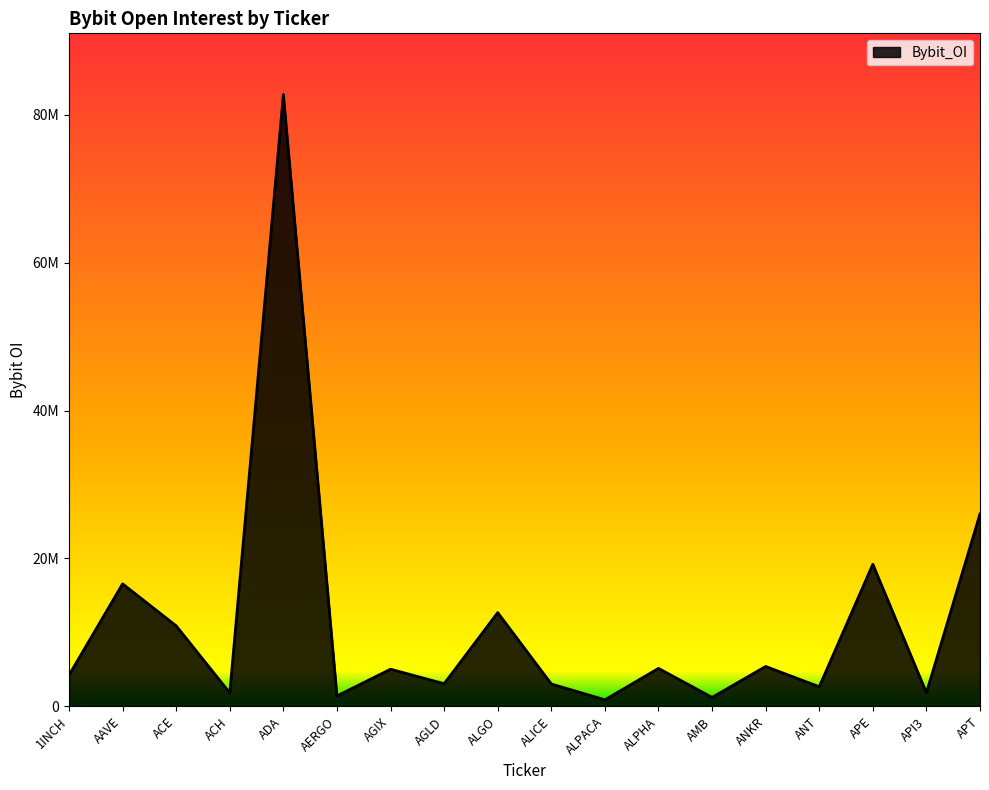

List the labels in order of value, largest first.

ADA, APT, APE, AAVE, ALGO, ACE, ANKR, ALPHA, AGIX, 1INCH, AGLD, ALICE, ANT, API3, ACH, AERGO, AMB, ALPACA